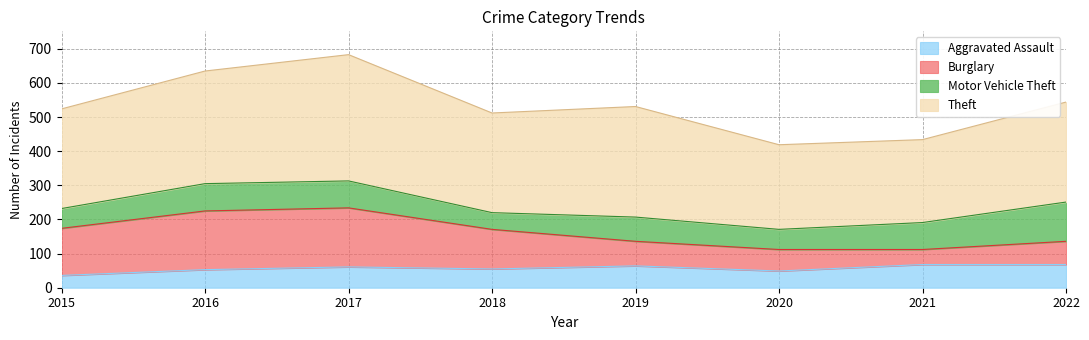

List the labels in order of Theft value, largest first.

2017, 2016, 2019, 2022, 2015, 2018, 2020, 2021